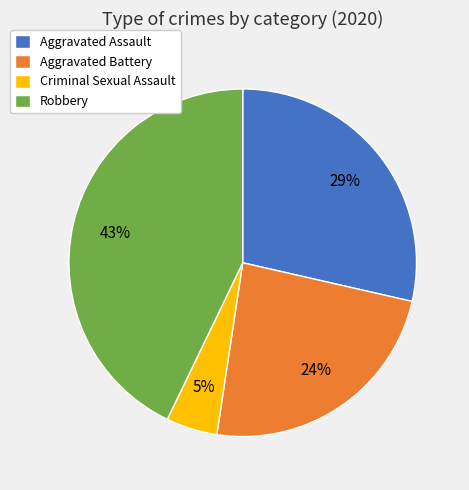

How many slices are in this pie chart?

4